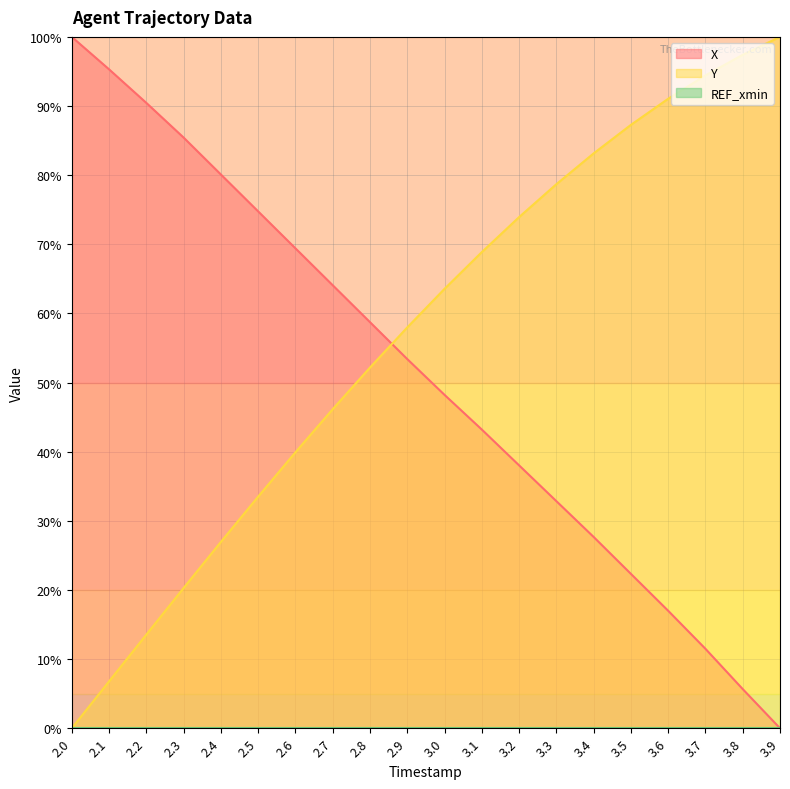

What is the maximum value shown in the chart?

100.0